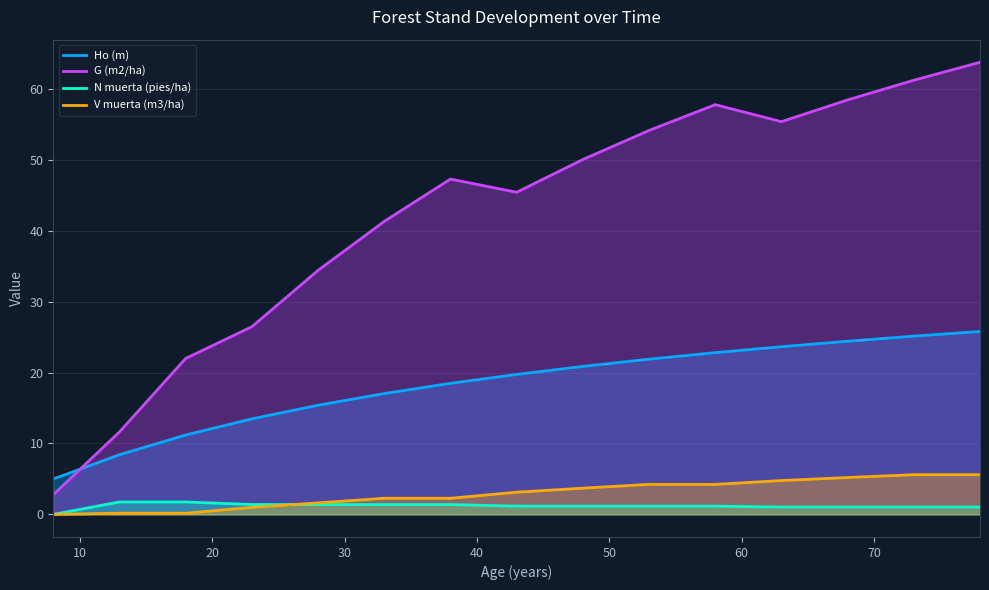

What is the difference between the maximum and minimum values in the Ho (m) series?

20.8